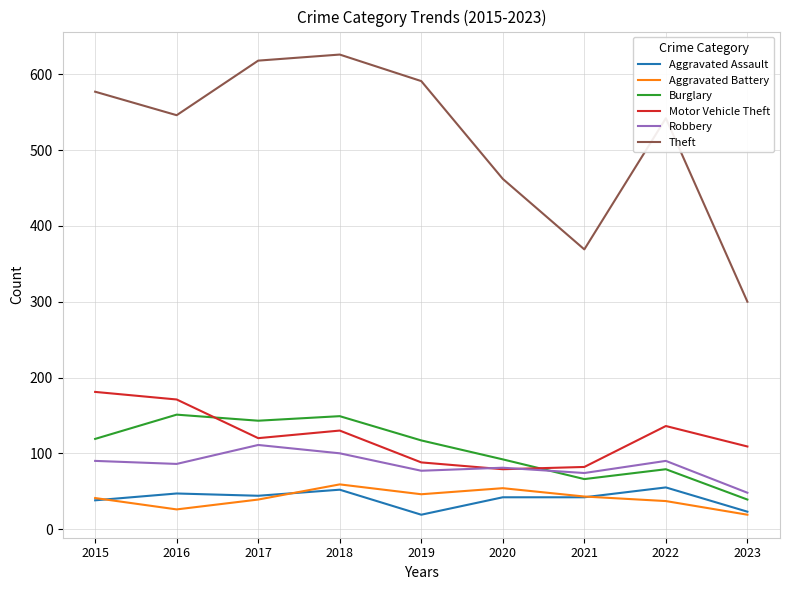

The Burglary series shows 39 at 2023. True or false?

True